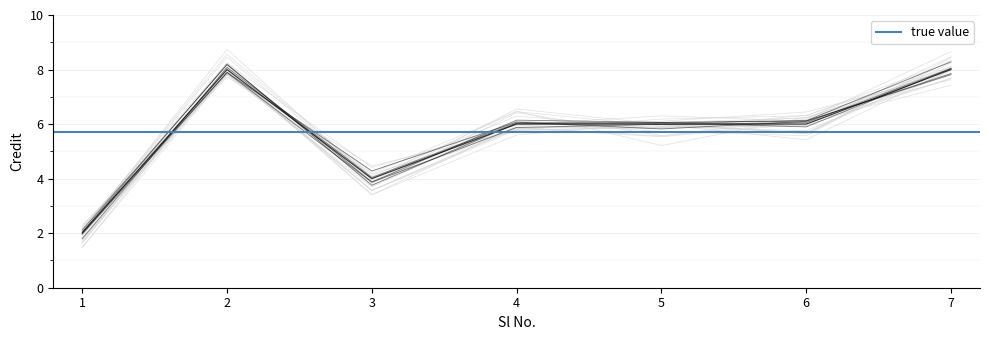

At which category does the data reach its first local valley?

3